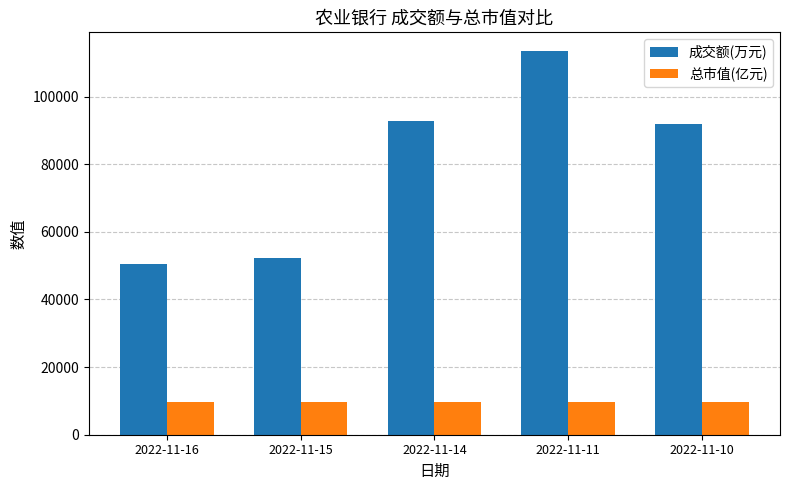

List the series in order of their peak value, highest first.

成交额(万元), 总市值(亿元)